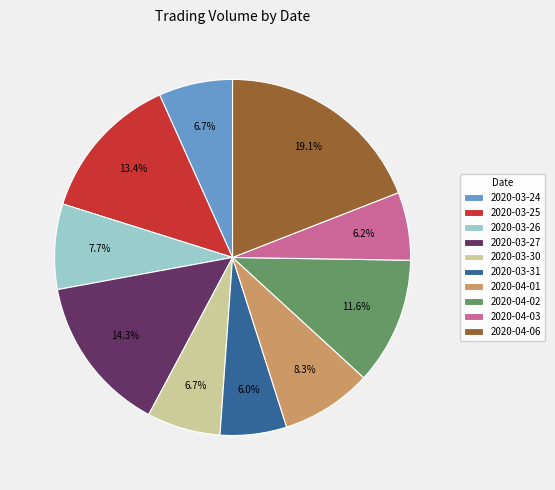

Approximately how many times larger is the value at 2020-03-25 compared to 2020-03-26?

1.7